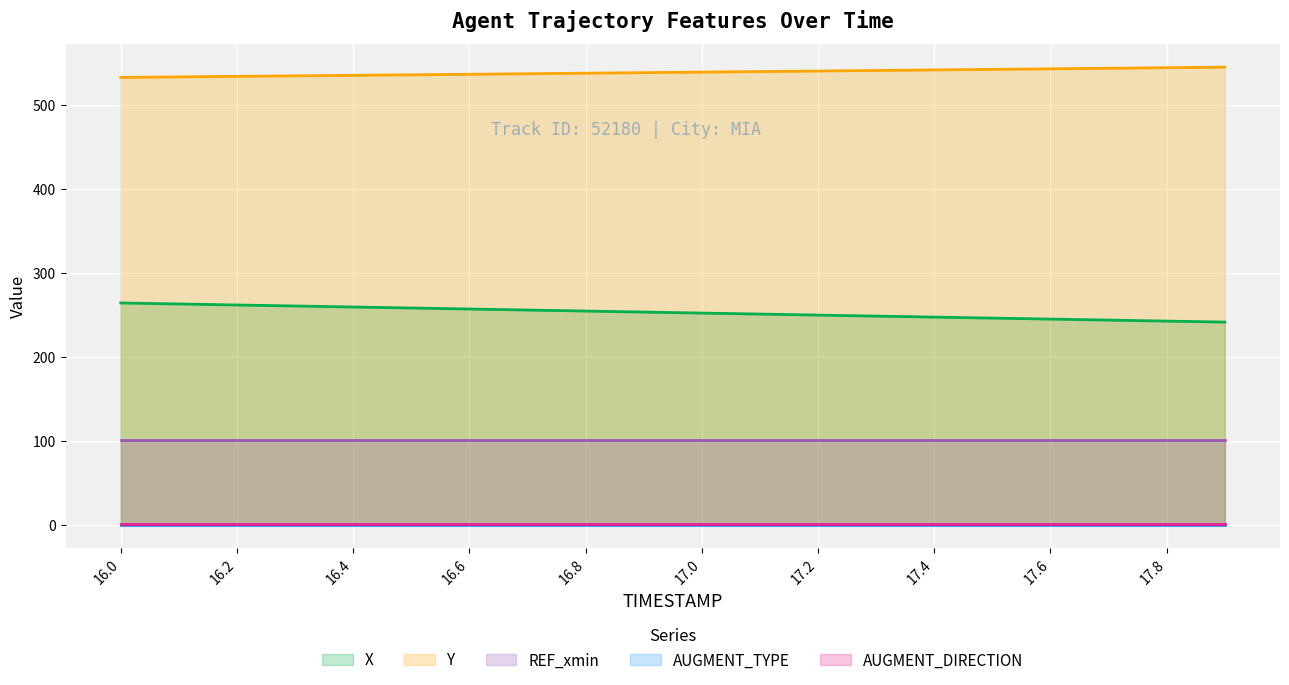

What is the maximum value for REF_xmin?

100.9